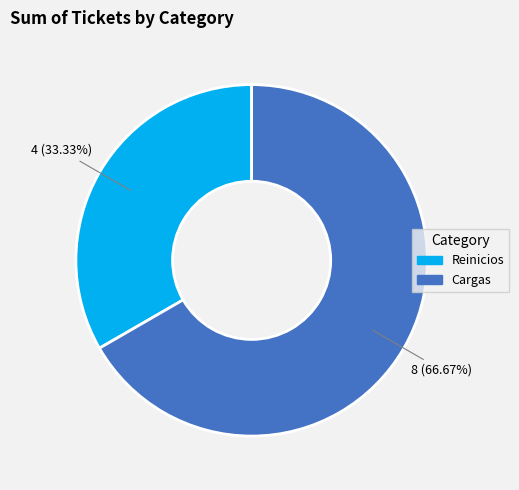

What percentage do Reinicios and Cargas together represent?

100.0%